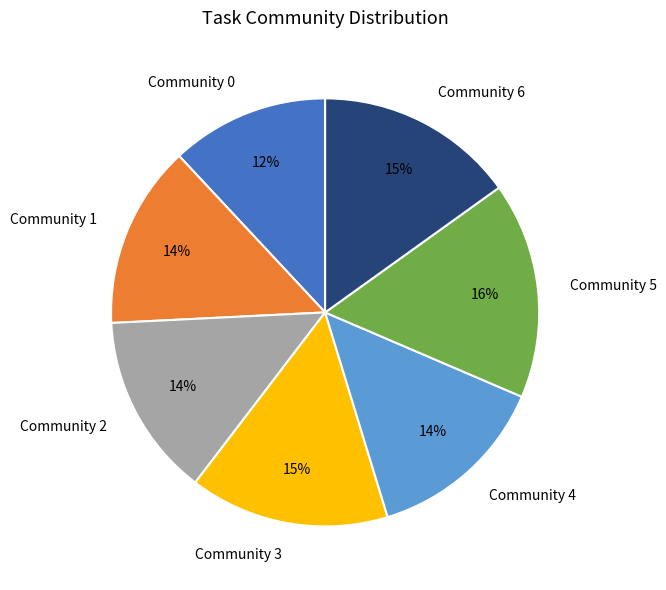

Is there any slice that represents more than half of the pie?

No